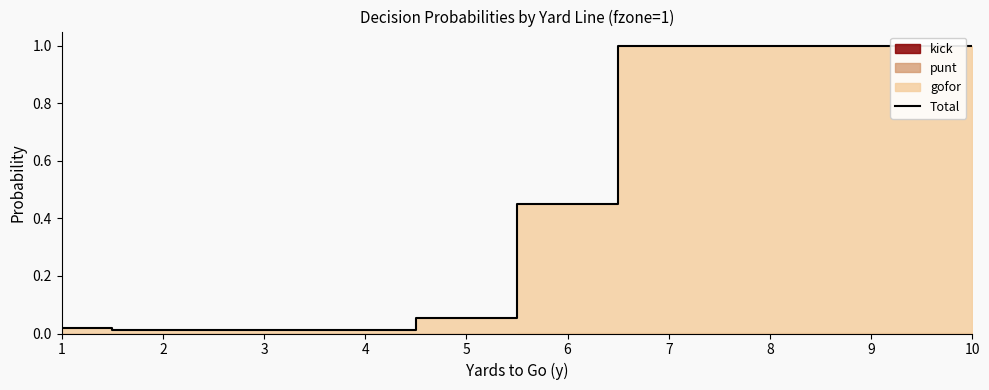

Reading left to right, what are all the values shown in this chart?

0.0	0.0	0.0	0.0	0.1	0.4	1.0	1.0	1.0	1.0